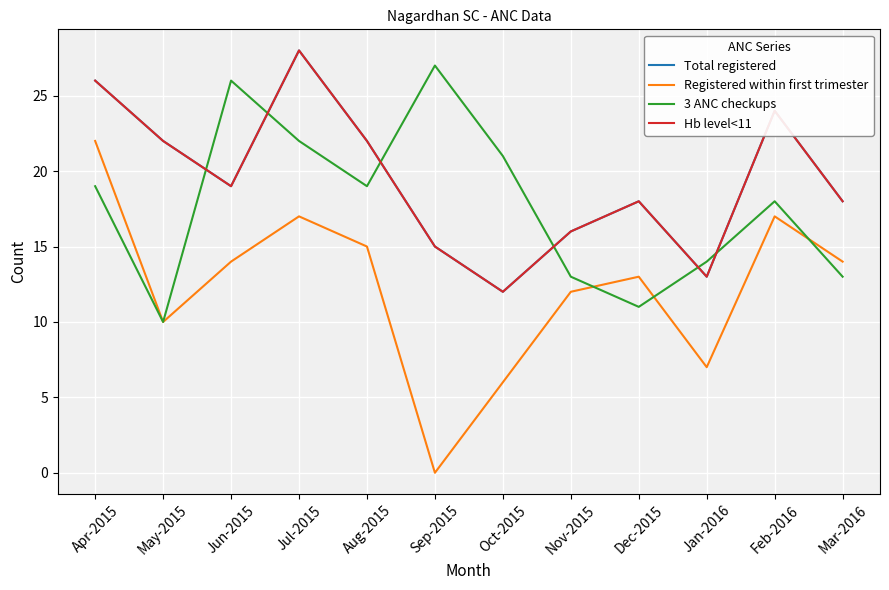

What is the label of the 4th point from the left?

Jul-2015